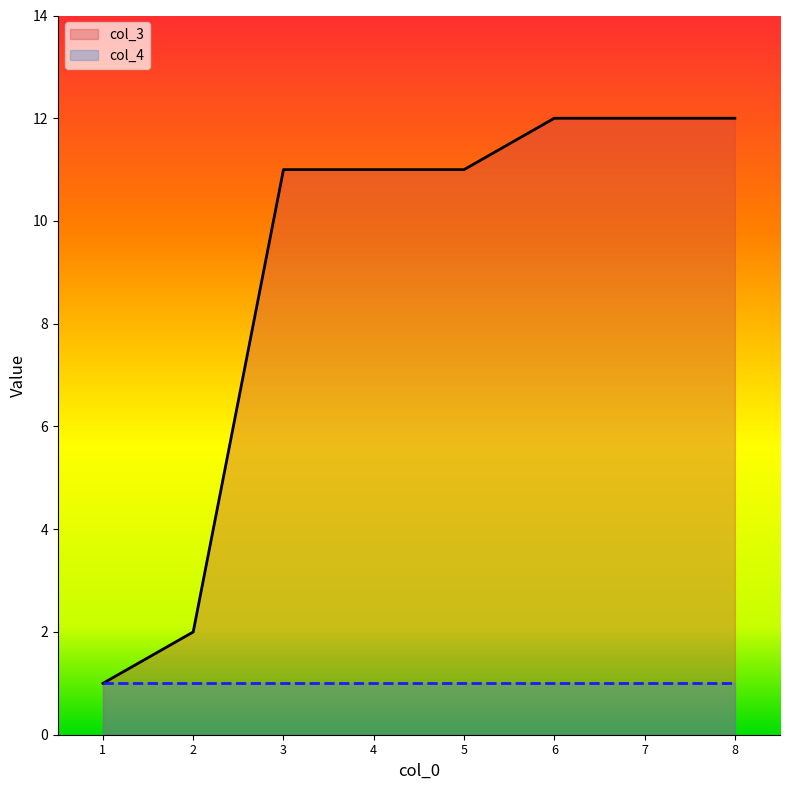

What is the change in value from 2 to 7?

+10